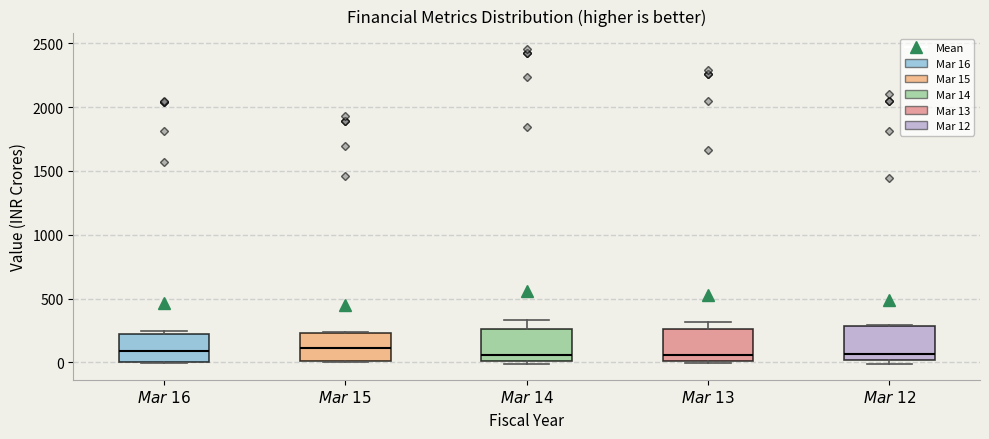

Where is the upper edge of the box for $\it{Mar\ 13}$ on the y-axis? The values are not printed on the chart, so give them approximately, as read against the axis.

250